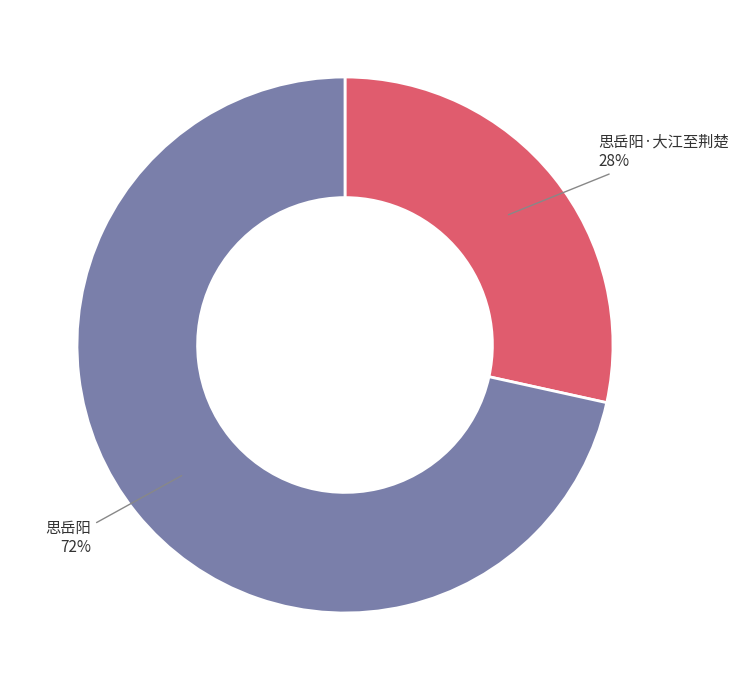

Is there any slice that represents more than half of the pie?

Yes